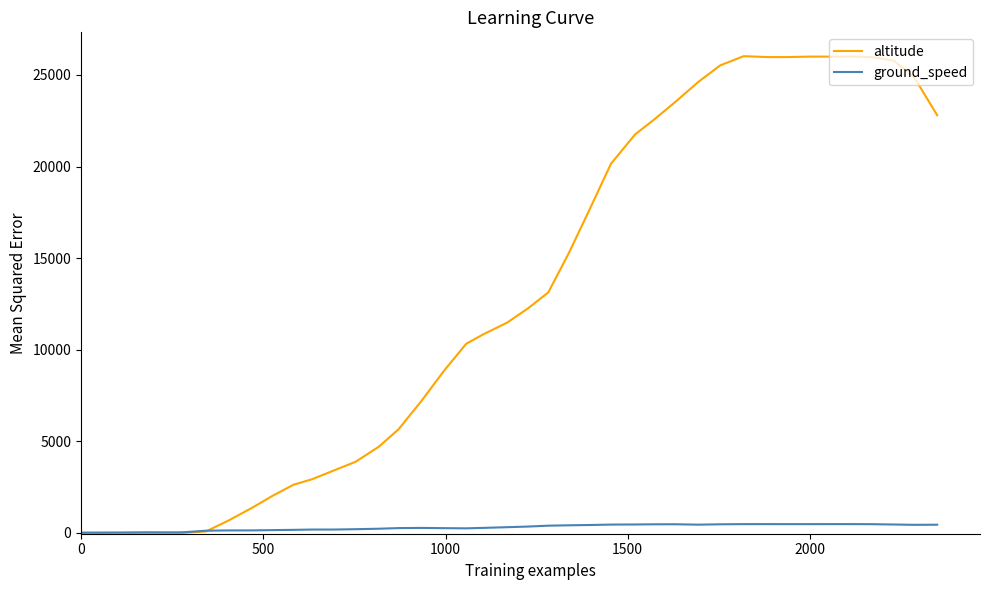

What is the difference between the maximum and second lowest values in the ground_speed series?

461